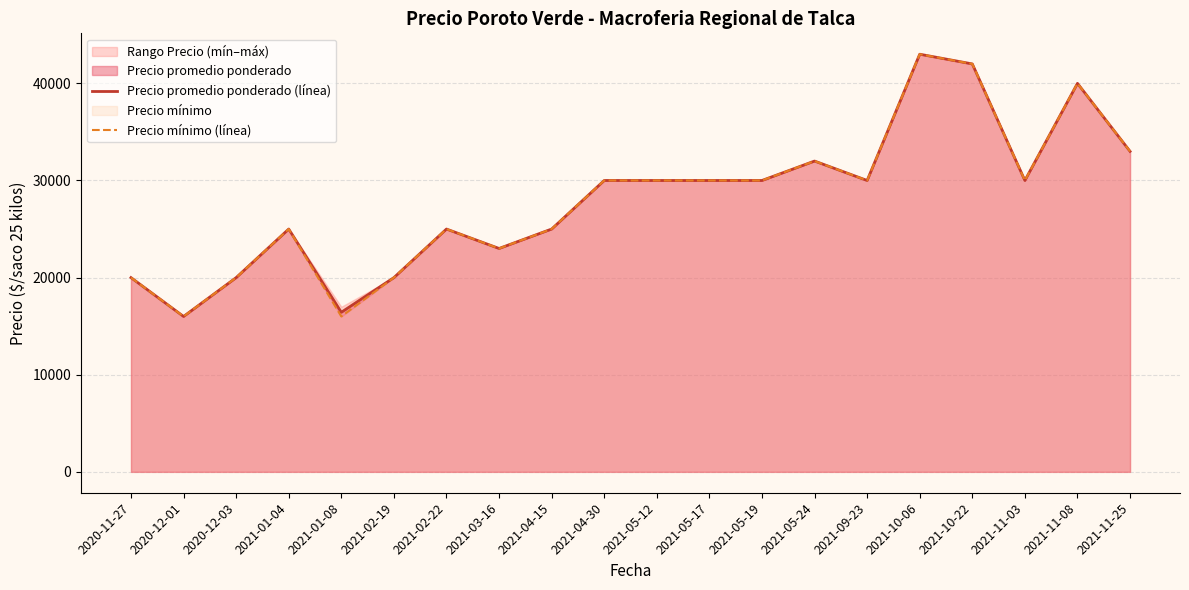

True or false: Precio mínimo (línea) and Precio promedio ponderado (línea) cross at least once.

False